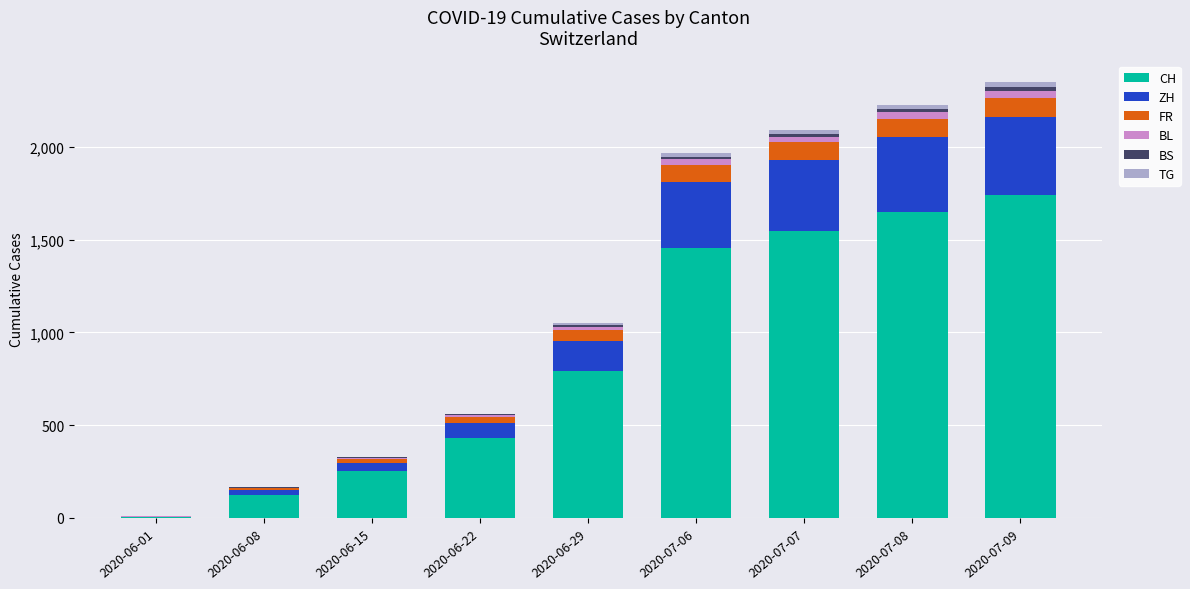

Are the bars grouped side by side (vs. stacked)?

No